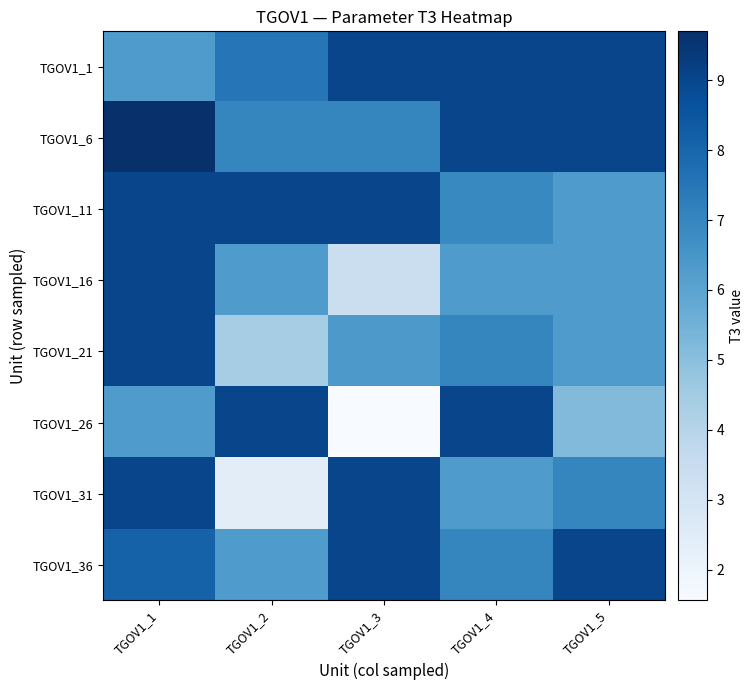

Which series changed the most between TGOV1_1 and TGOV1_5?

TGOV1_1